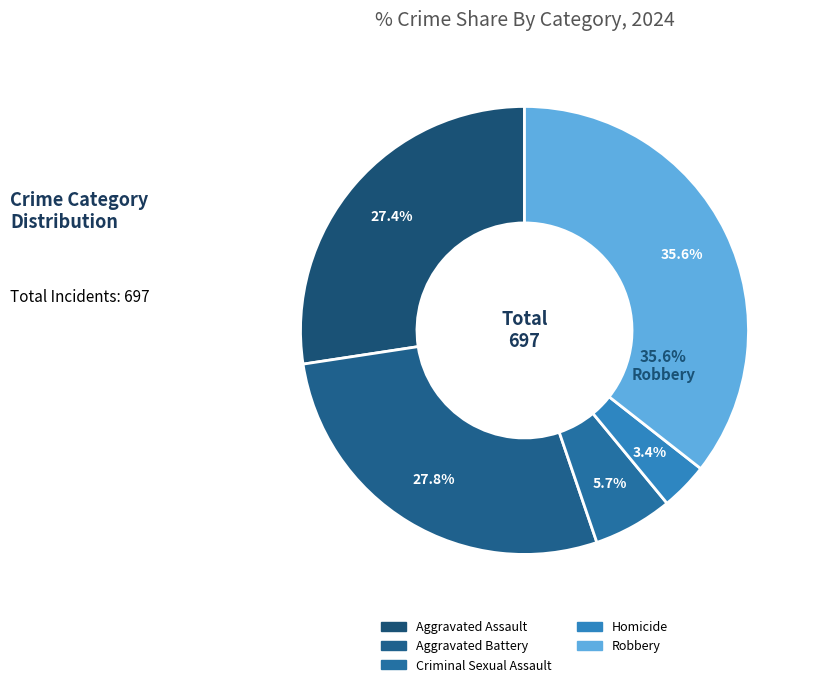

Is there a majority slice in this chart?

No